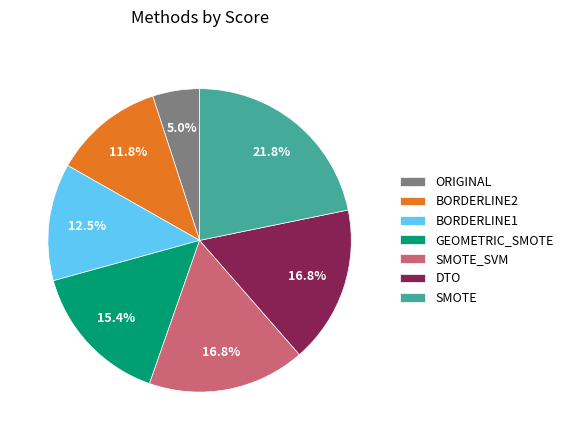

Is it true that GEOMETRIC_SMOTE is 27% of the pie?

False